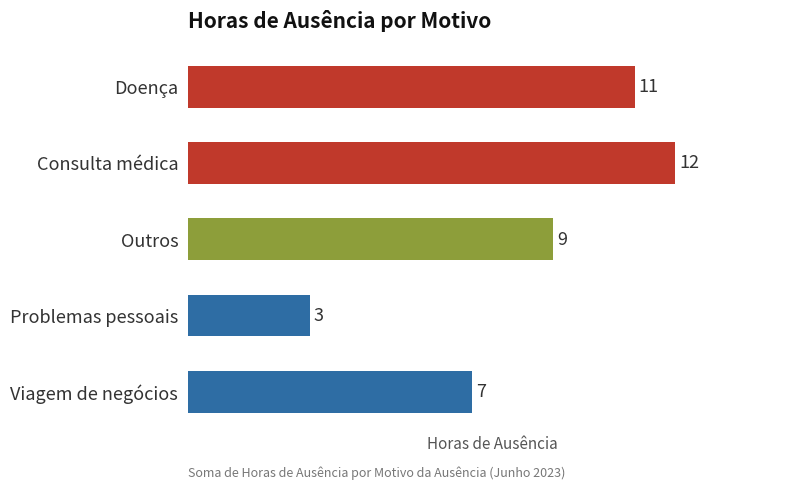

The chart shows a value of 15 at Outros. True or false?

False